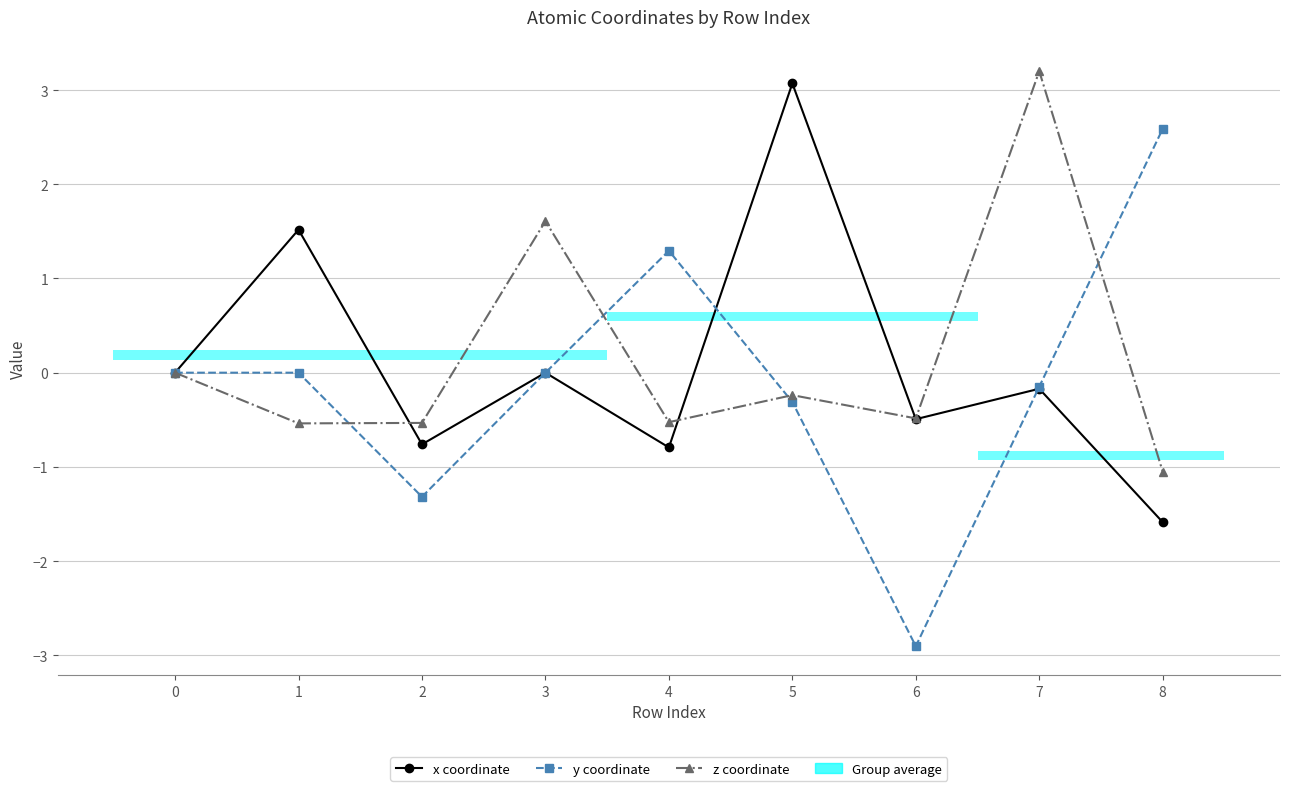

What is the average value of the x coordinate series?

0.1